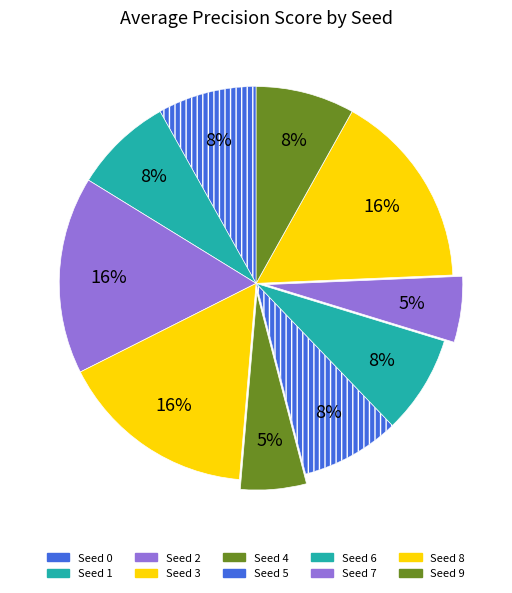

Is there any slice that represents more than half of the pie?

No